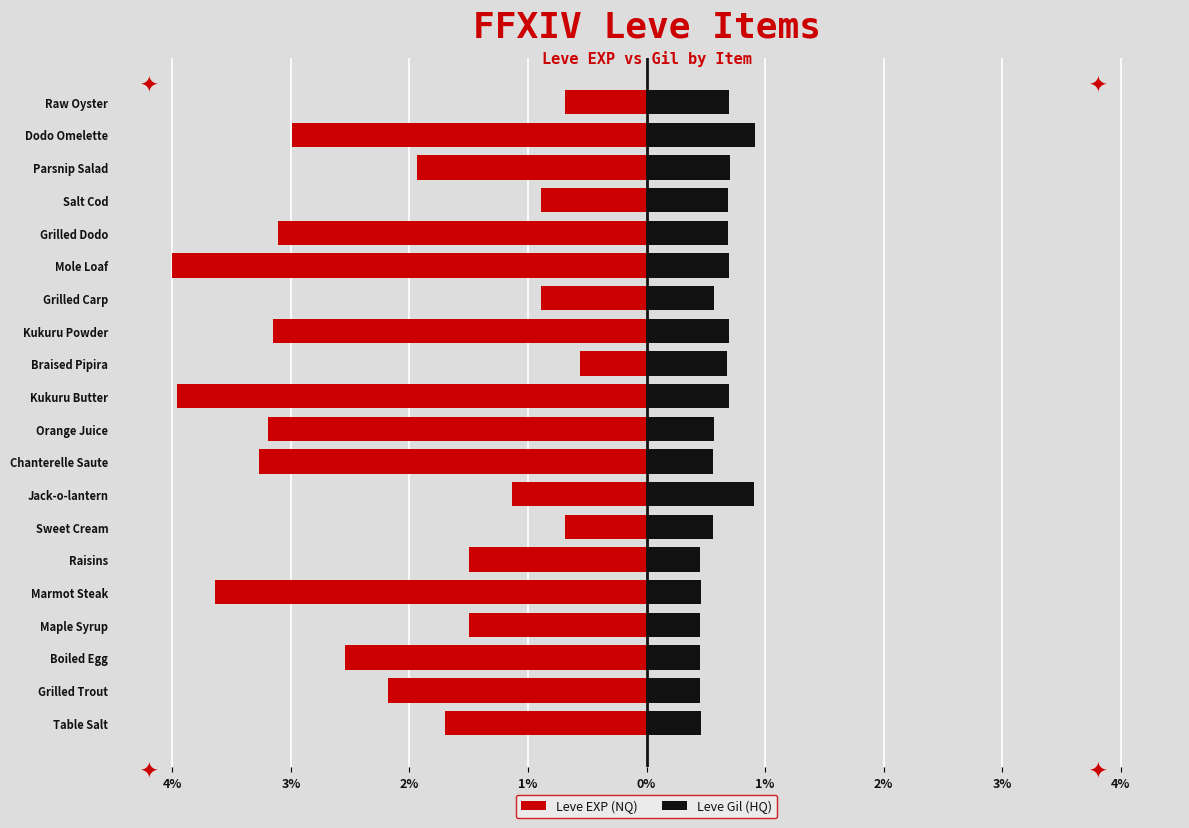

What is the smallest value displayed?

-4.0